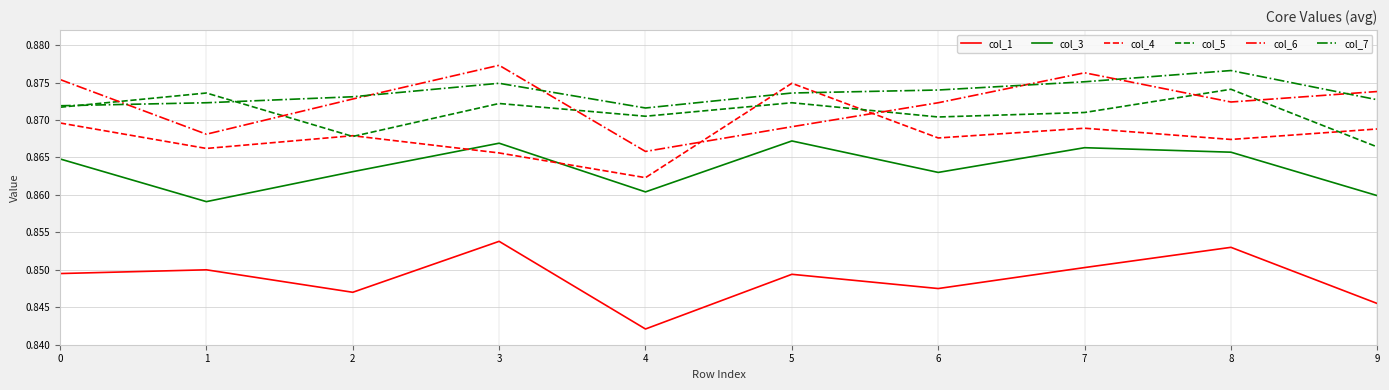

True or false: col_5 and col_1 cross at least once.

False